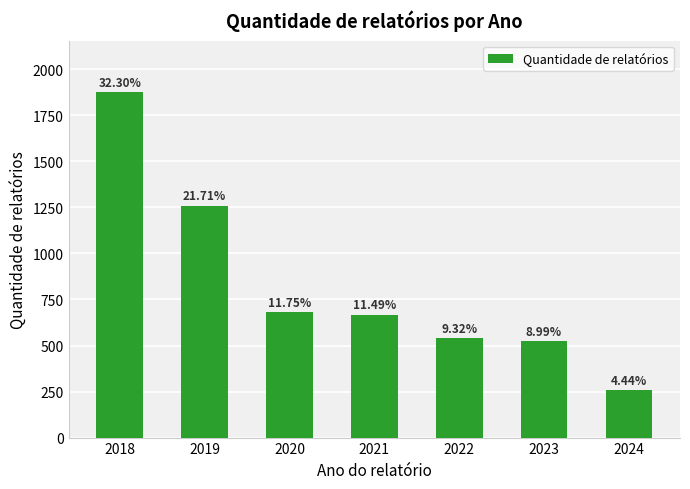

Does the chart contain any negative values?

No